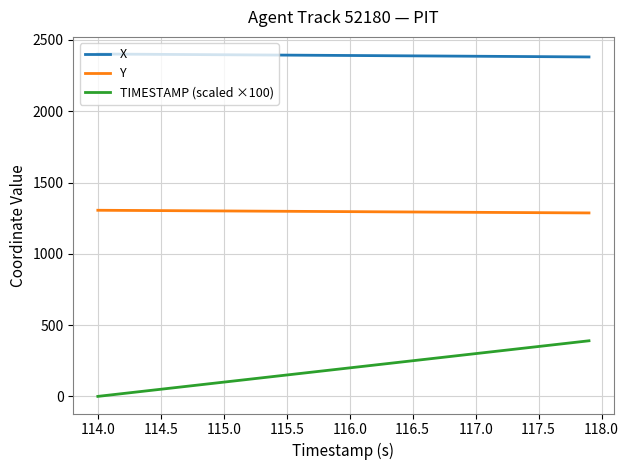

What is the difference between the second highest and minimum values in the X series?

20.1